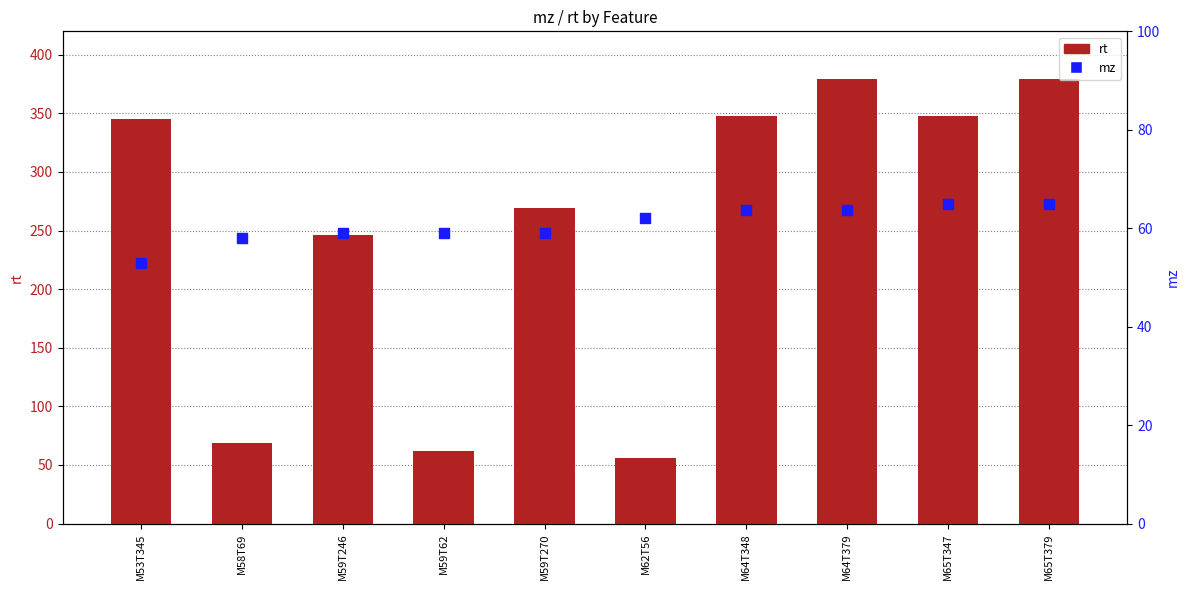

At which category is the sum across all series the highest?

M65T379